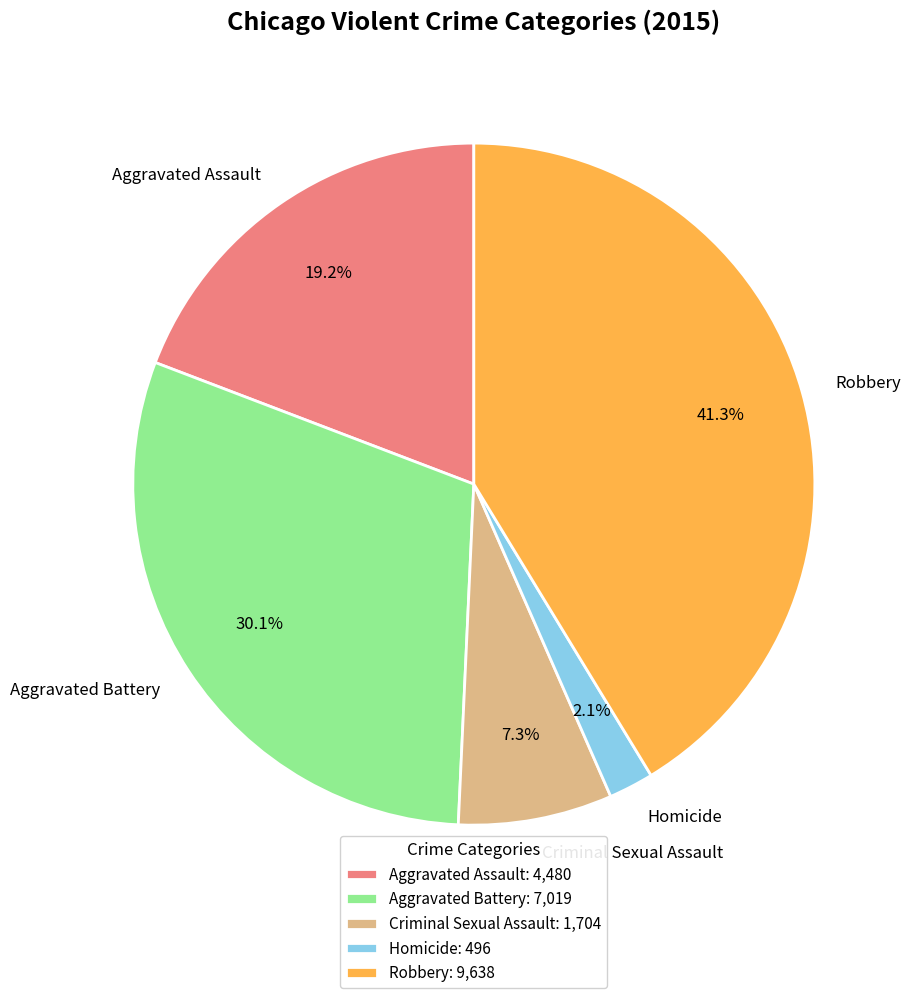

How many slices are in this pie chart?

5